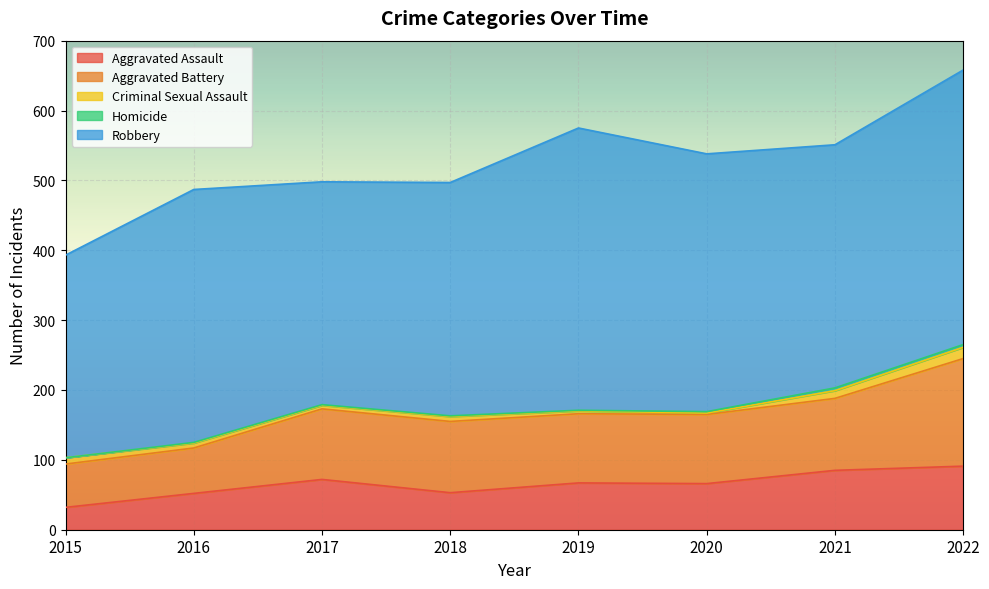

Does the chart display data point markers on the line(s)?

No